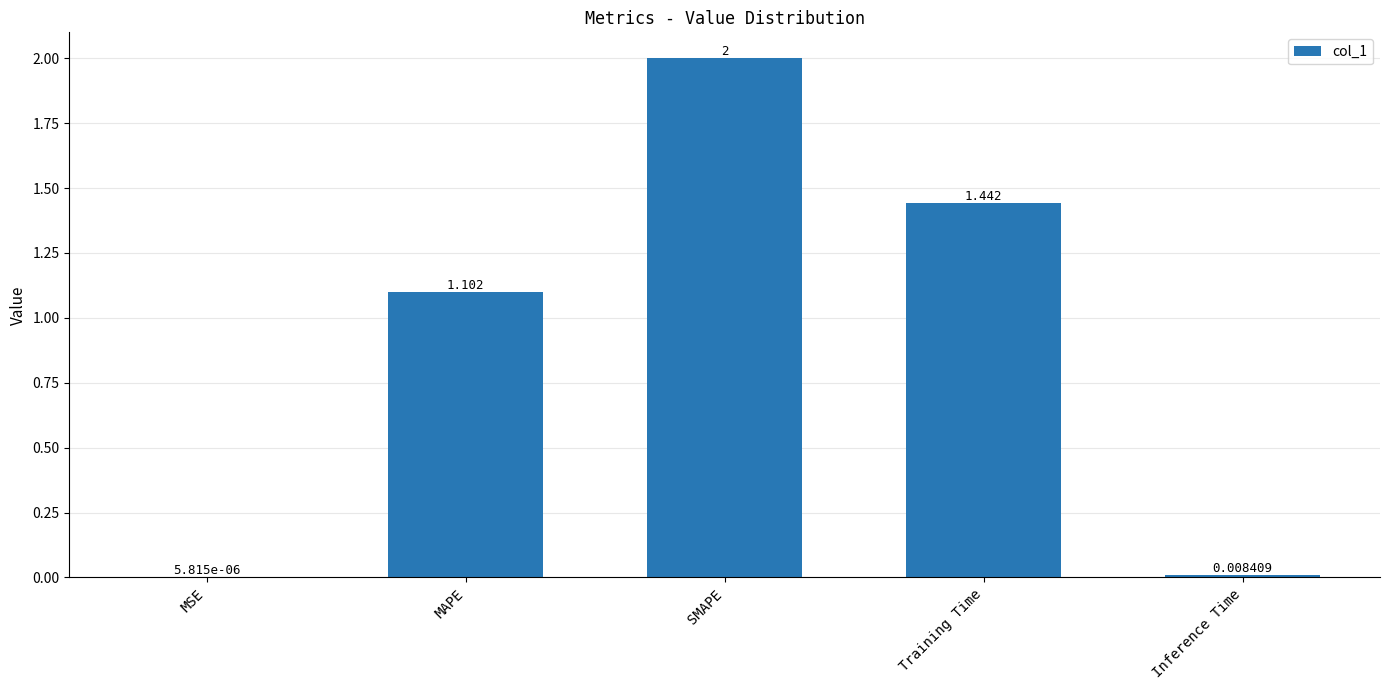

At which label is the value closest to 1?

MAPE